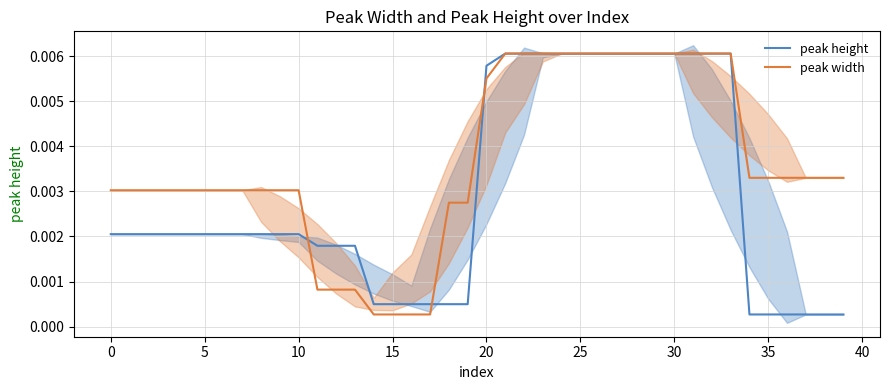

At which category is the sum across all series the highest?

21